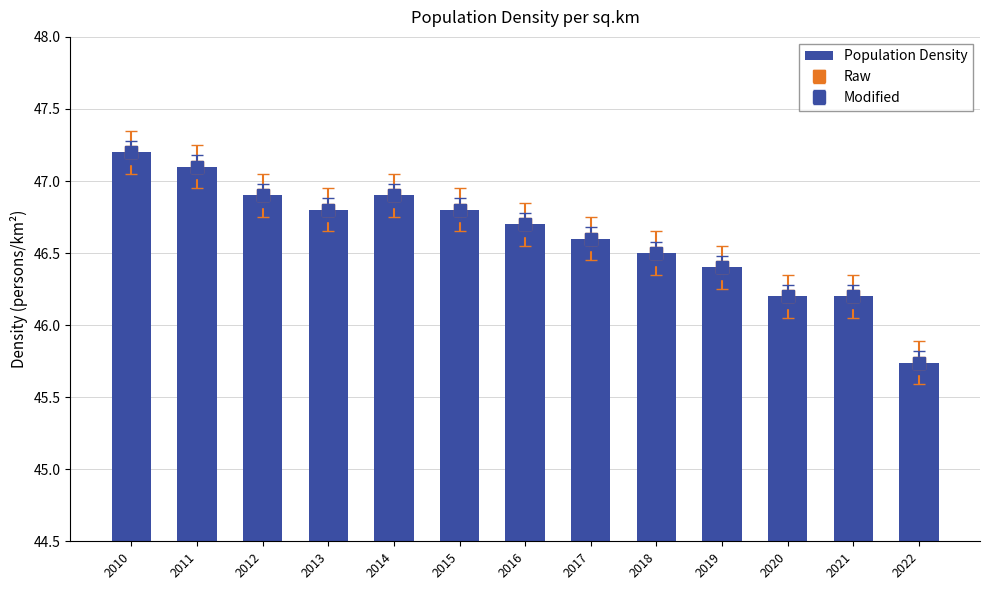

List the labels in order of value, smallest first.

2022, 2020, 2021, 2019, 2018, 2017, 2016, 2013, 2015, 2012, 2014, 2011, 2010